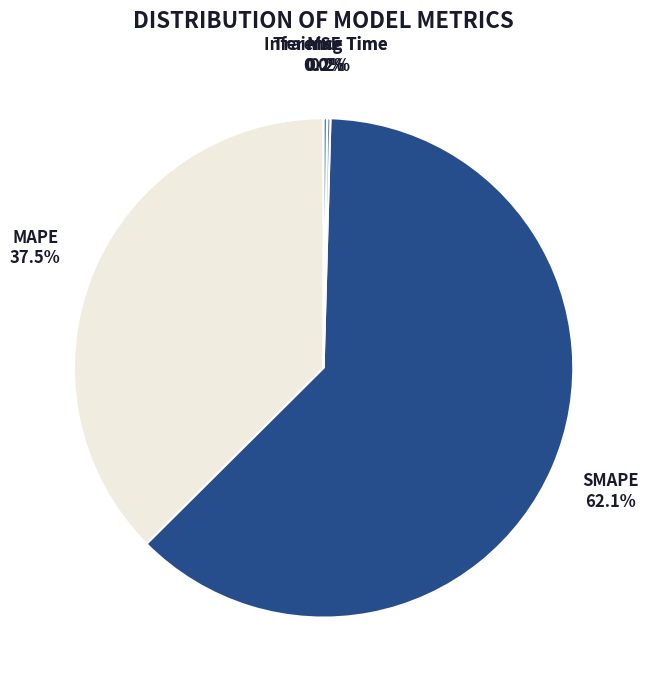

Does any single category account for the majority?

Yes